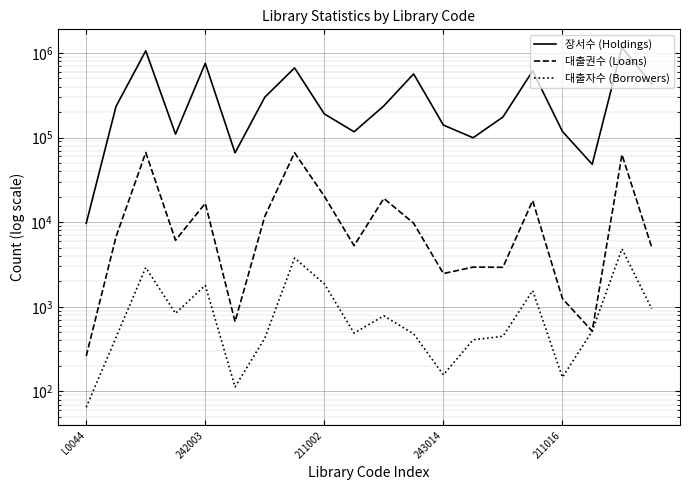

What is the average value of the 대출권수 (Loans) series?

16249